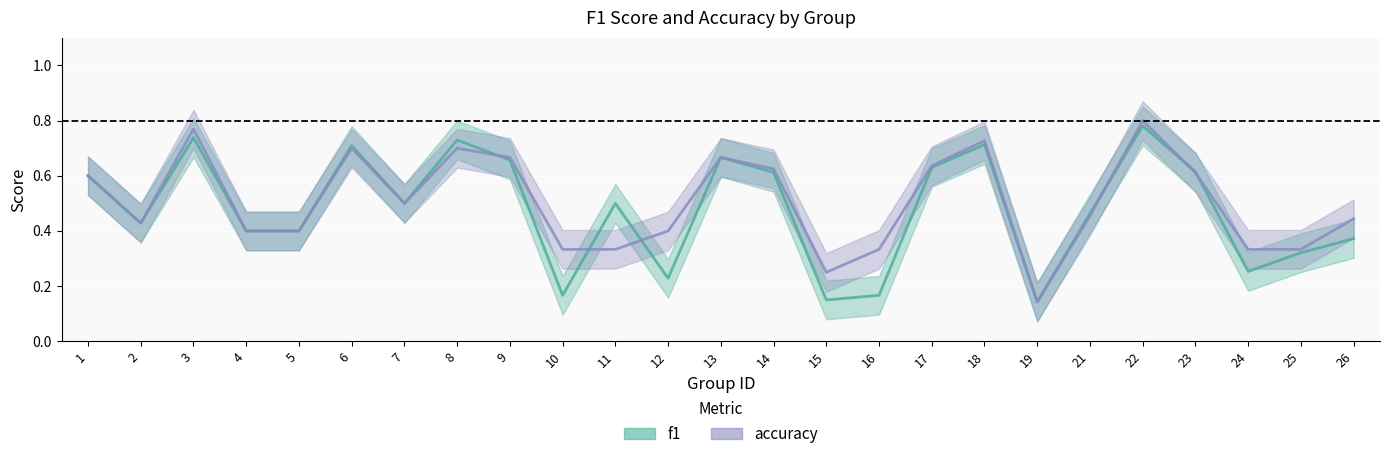

What is the total value across all series at 12?

0.6